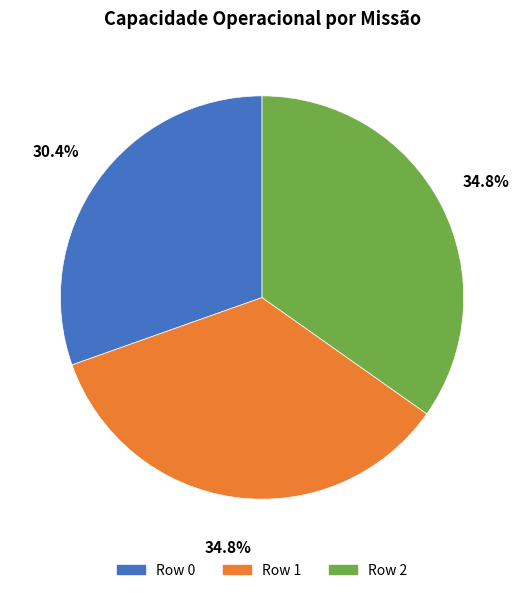

Does any single category account for the majority?

No